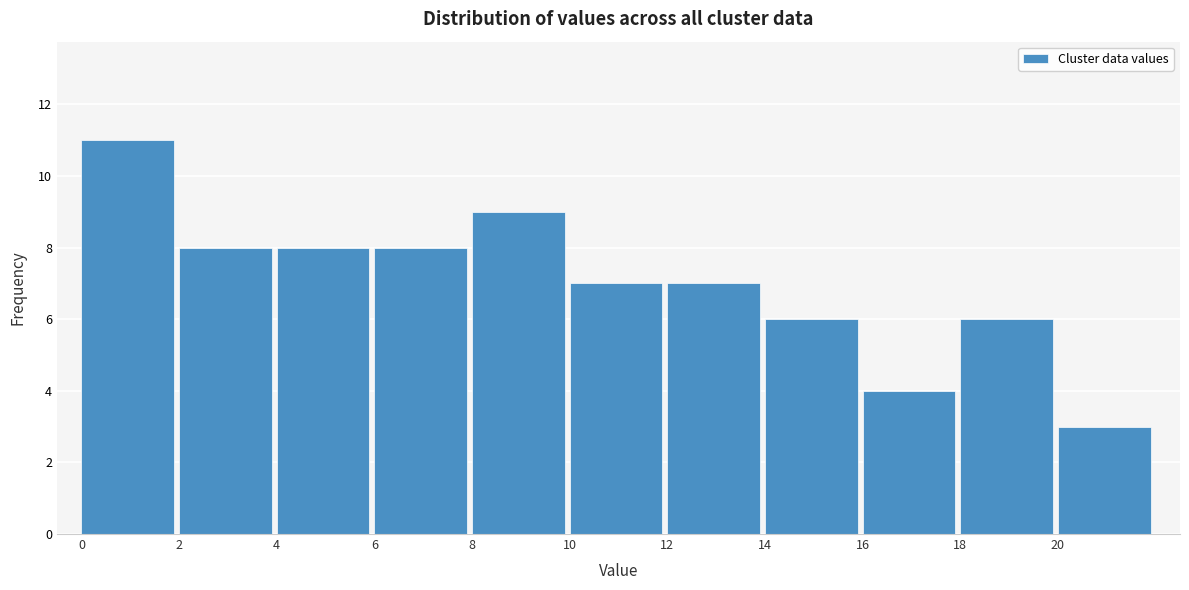

What is the height of the bar covering 14 to 16 on the x-axis? The values are not printed on the chart, so give them approximately, as read against the axis.

6